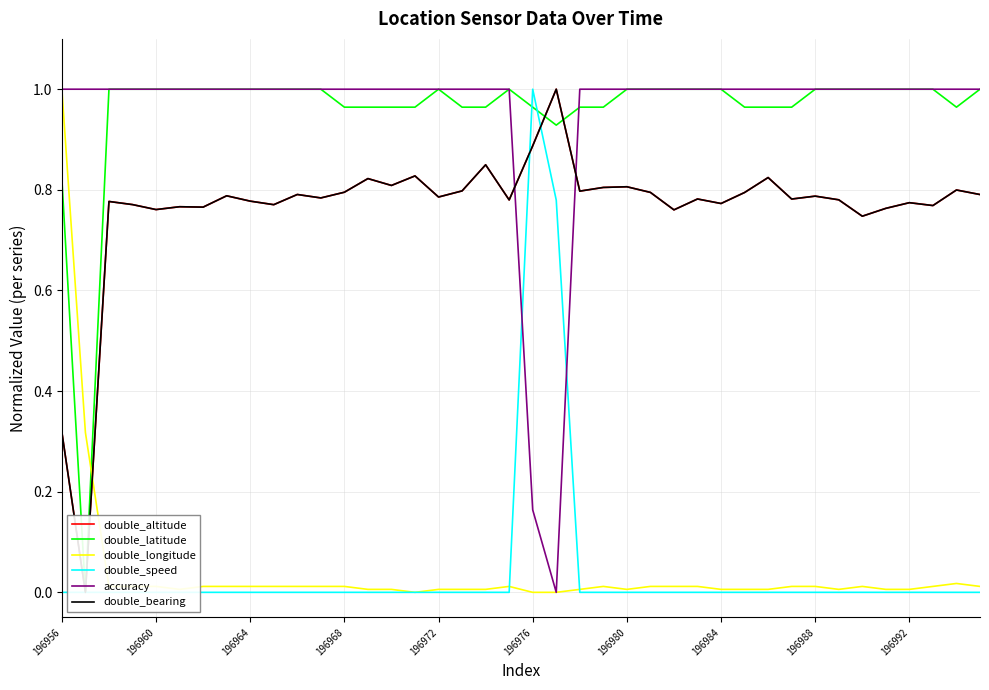

How many double_bearing values are between 0 and 1?

40